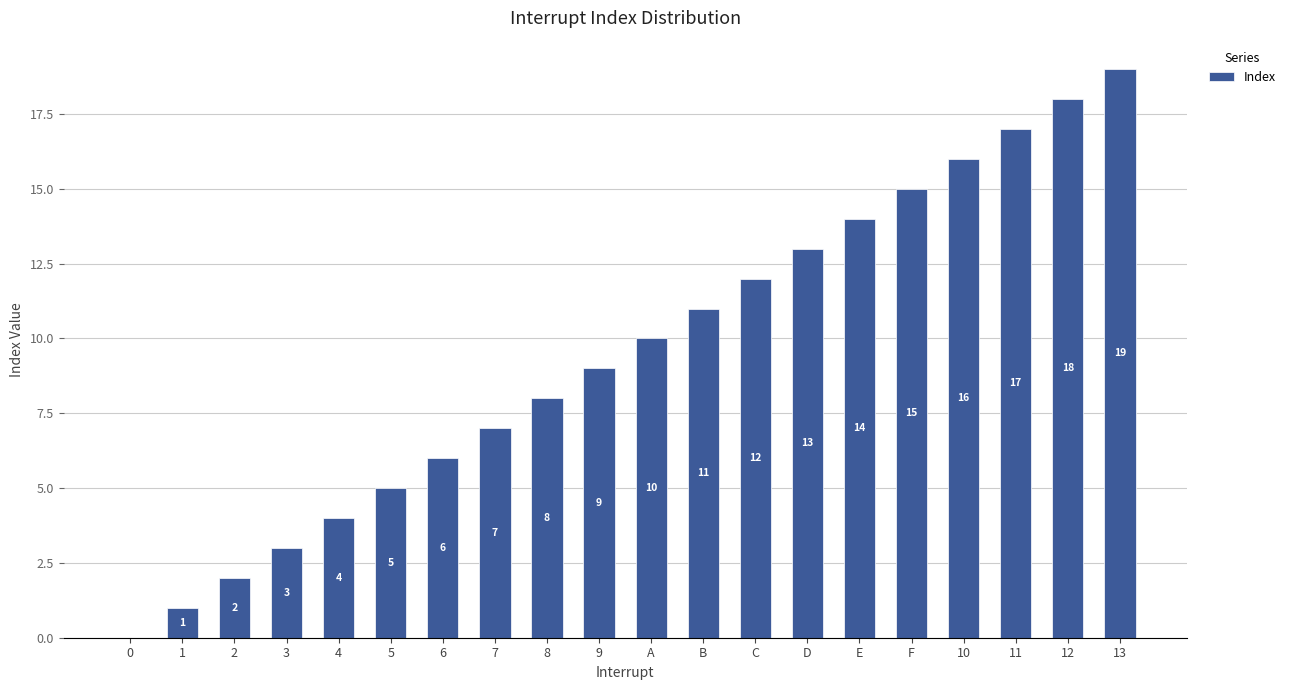

The chart shows a value of 6 at 4. True or false?

False